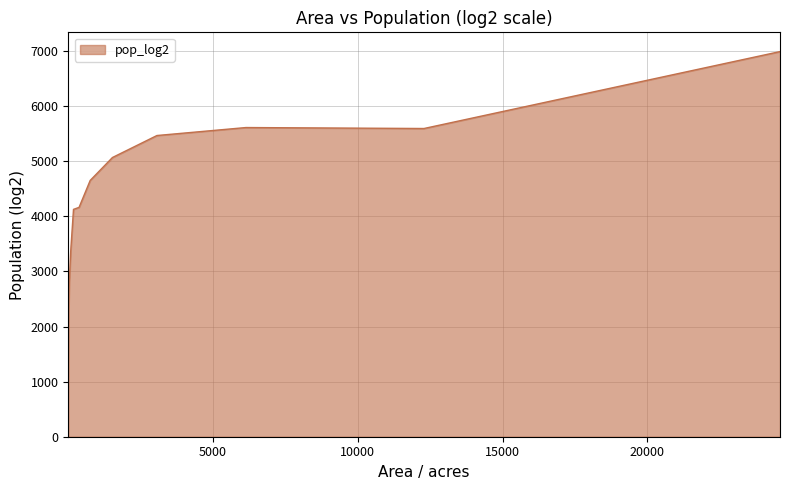

What is the minimum value shown in the chart?

713.0